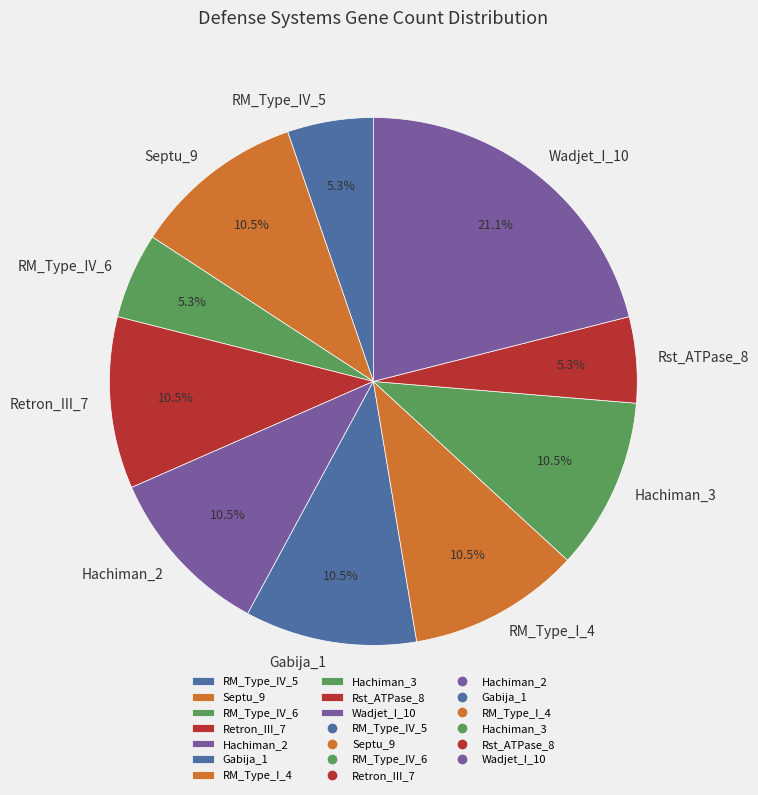

What is the largest slice in the pie chart?

Wadjet_I_10